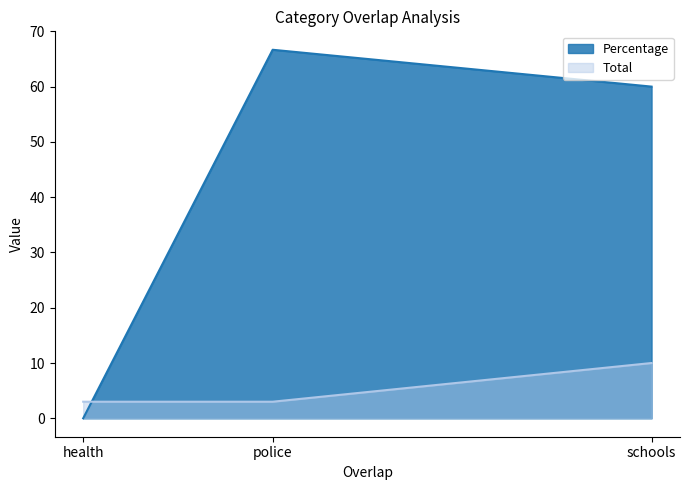

Which category has the lowest value in the Percentage series?

health